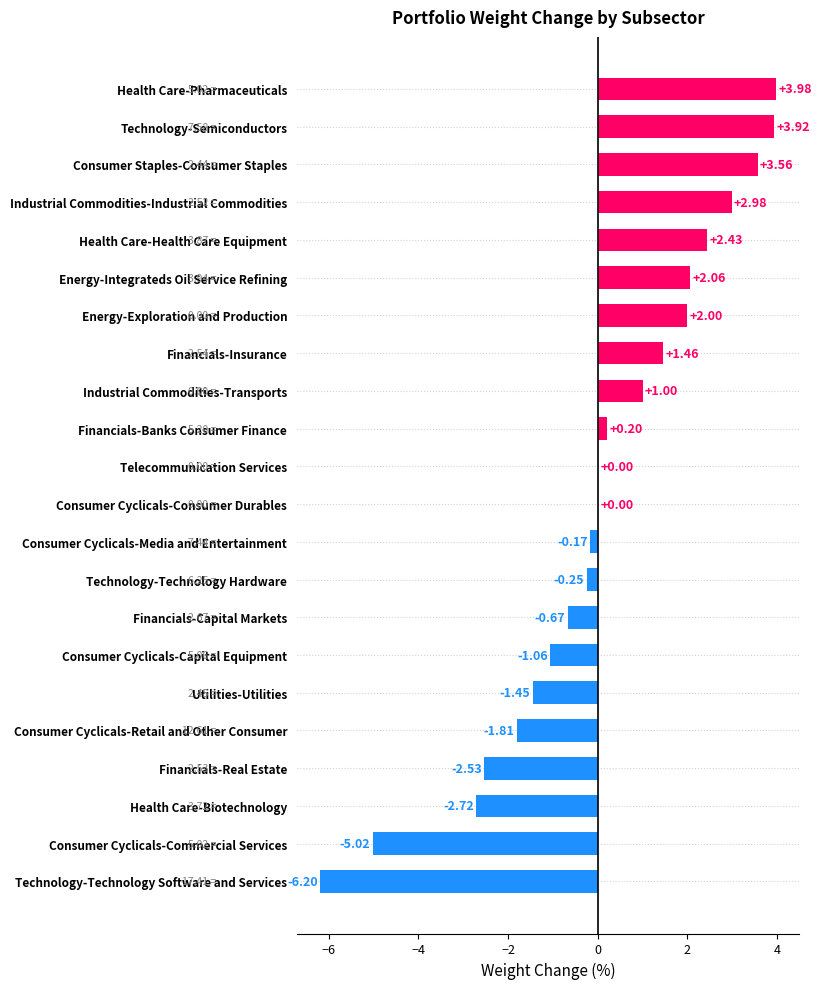

What is the sum of all values?

1.7